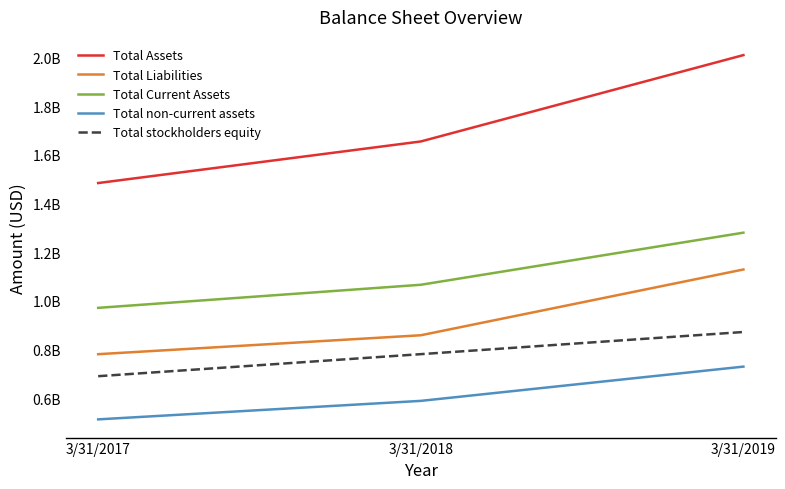

Which series has the largest total across all categories?

Total Assets